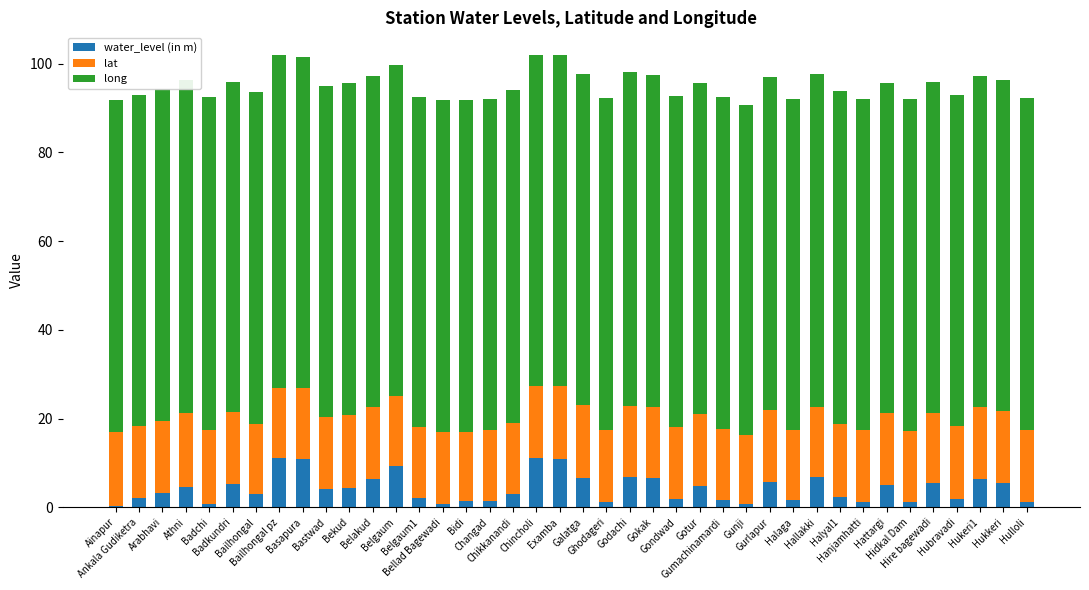

What is the highest value of the water_level (in m) series?

11.1